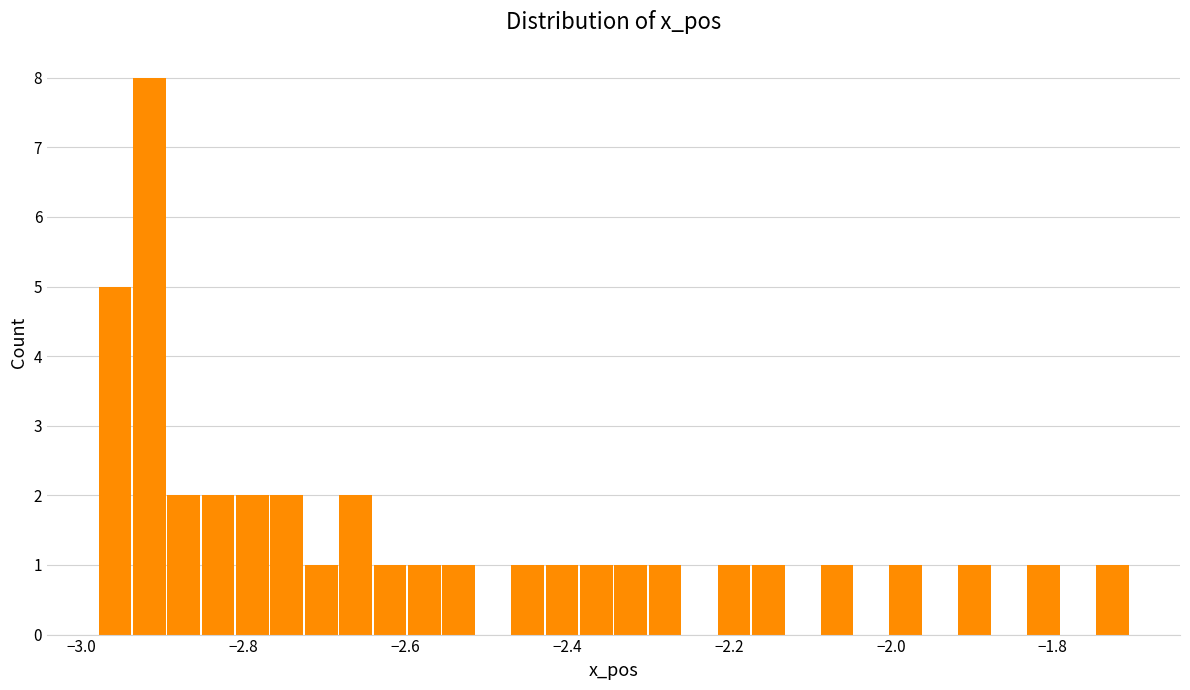

Read against the x-axis, roughly where is the centre of the tallest bar?

-2.92